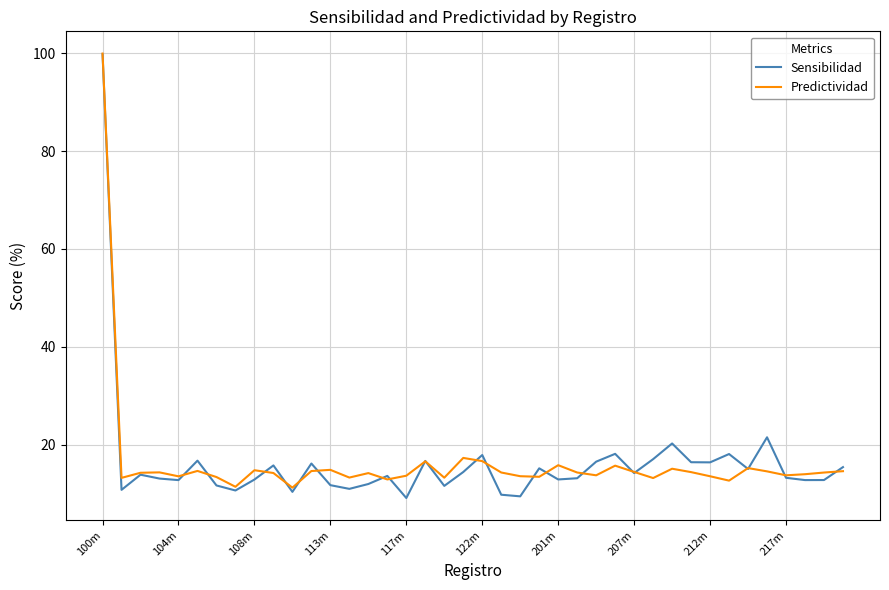

What is the maximum value for Sensibilidad?

99.8